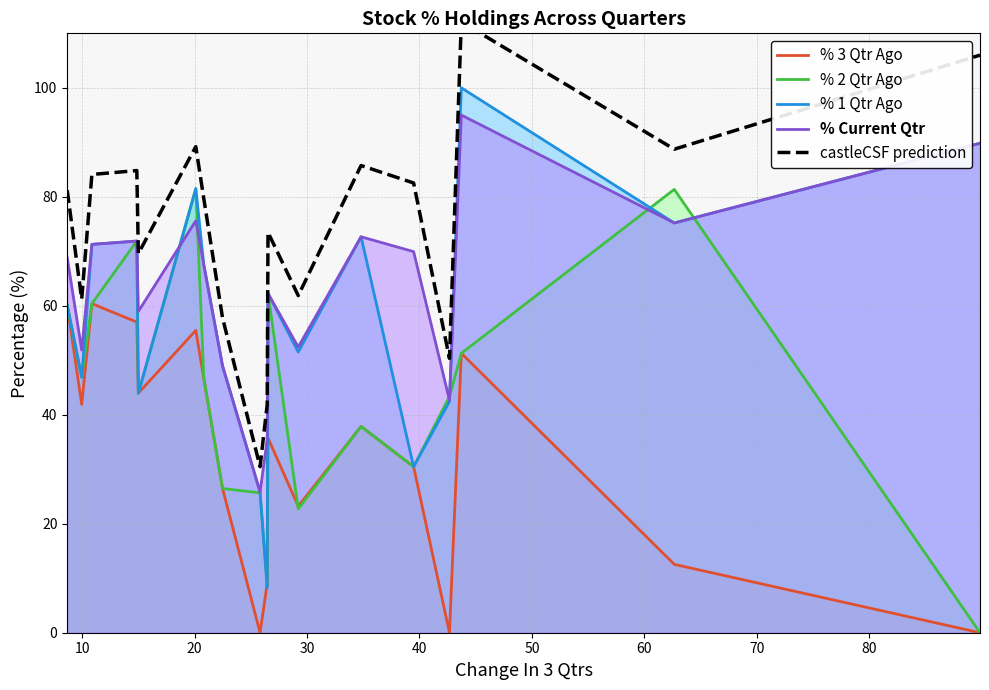

True or false: % 3 Qtr Ago and castleCSF prediction cross at least once.

False